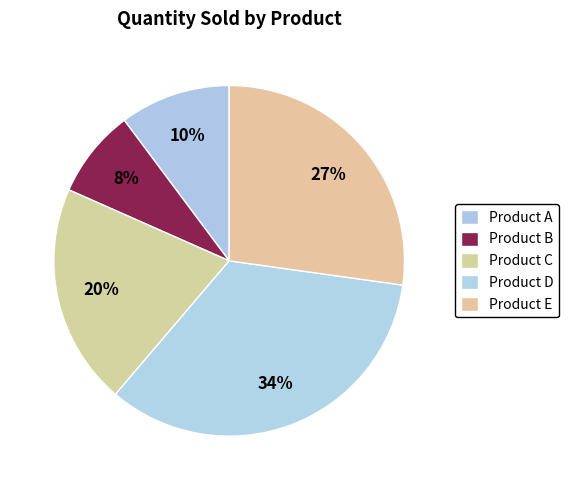

To the nearest percent, what percentage of the pie is Product C?

20%